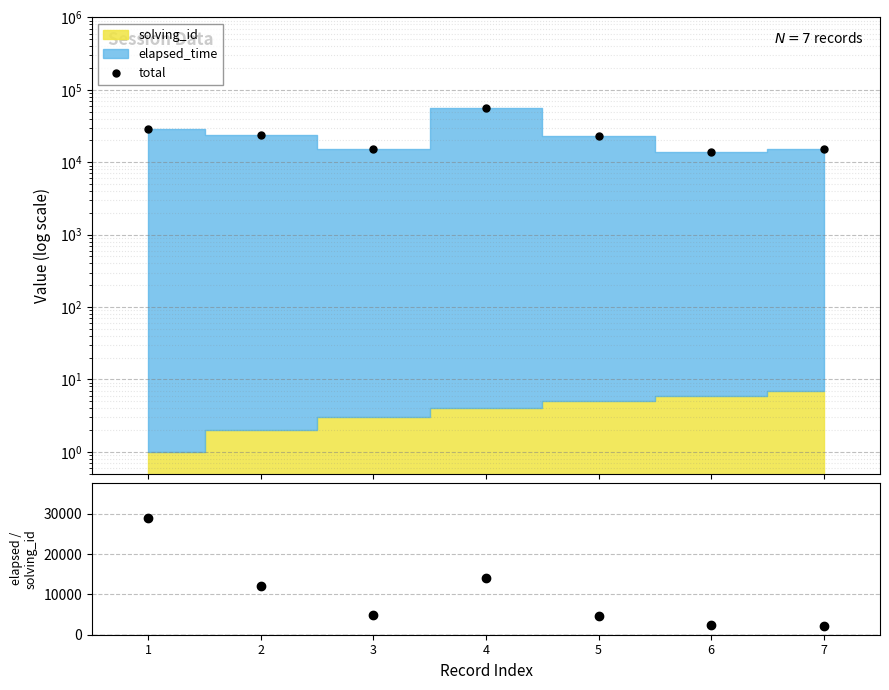

True or false: elapsed/solving and total cross at least once.

False